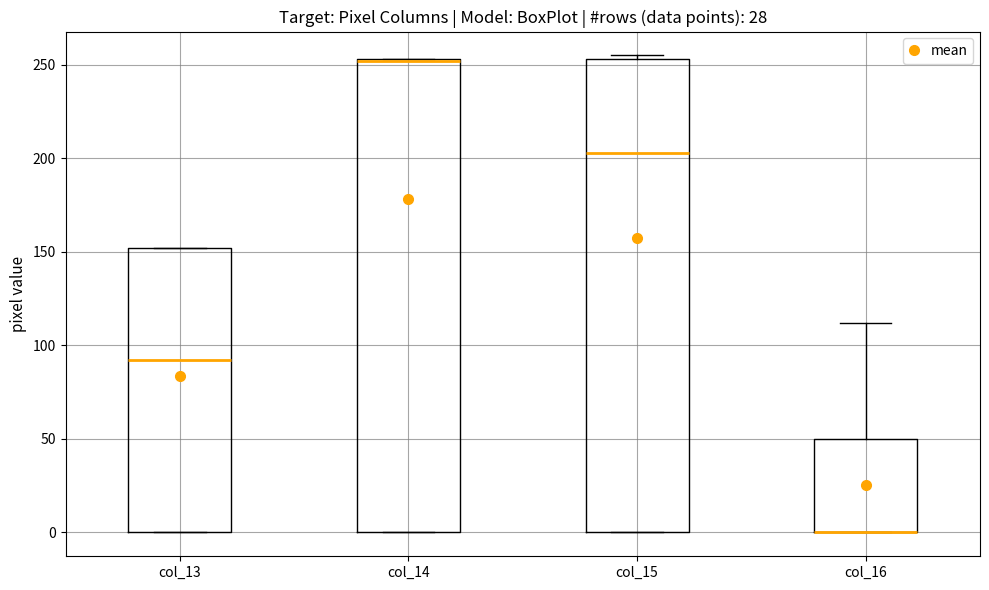

Reading left to right, transcribe this box plot: for each box, give where its median line is, the range the box spans, and where its two whiskers end, as read against the y-axis. The values are not printed on the chart, so give them approximately, as read against the axis.

col_13: median 90, box 0 to 150, whiskers 0 to 150
col_14: median 250 (drawn on the box's upper edge), box 0 to 255, whiskers 0 to 255
col_15: median 205, box 0 to 255, whiskers 0 to 255 (just above the box's upper edge)
col_16: median 0 (drawn on the box's lower edge), box 0 to 50, whiskers 0 to 110